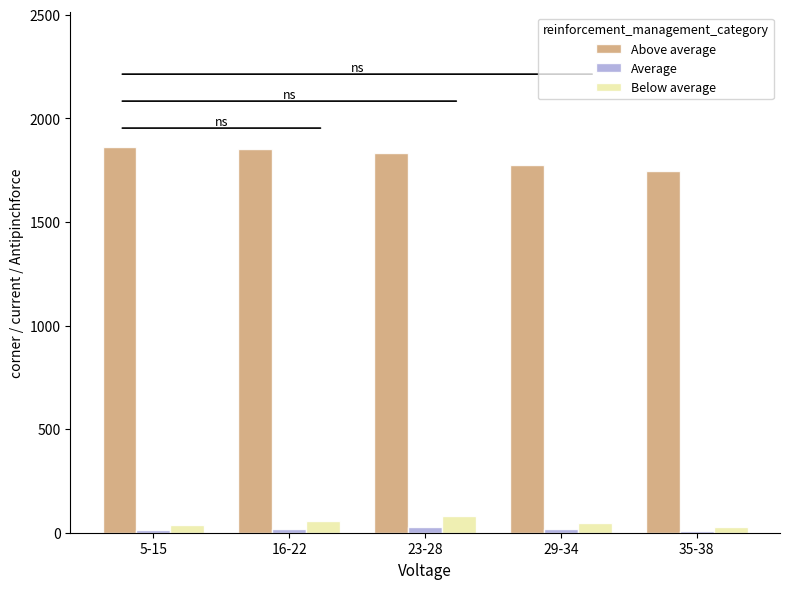

Are the bars horizontal?

No